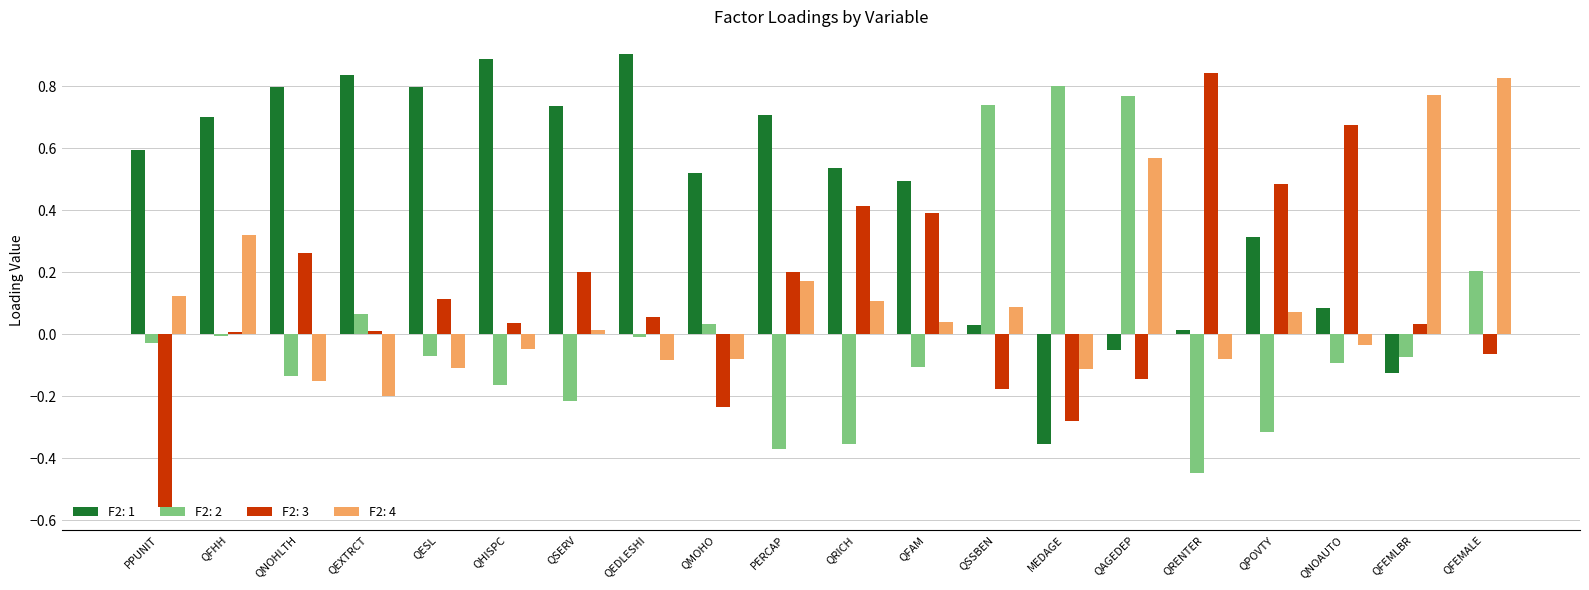

What is the spread (max minus min) of values at QAGEDEP?

0.9